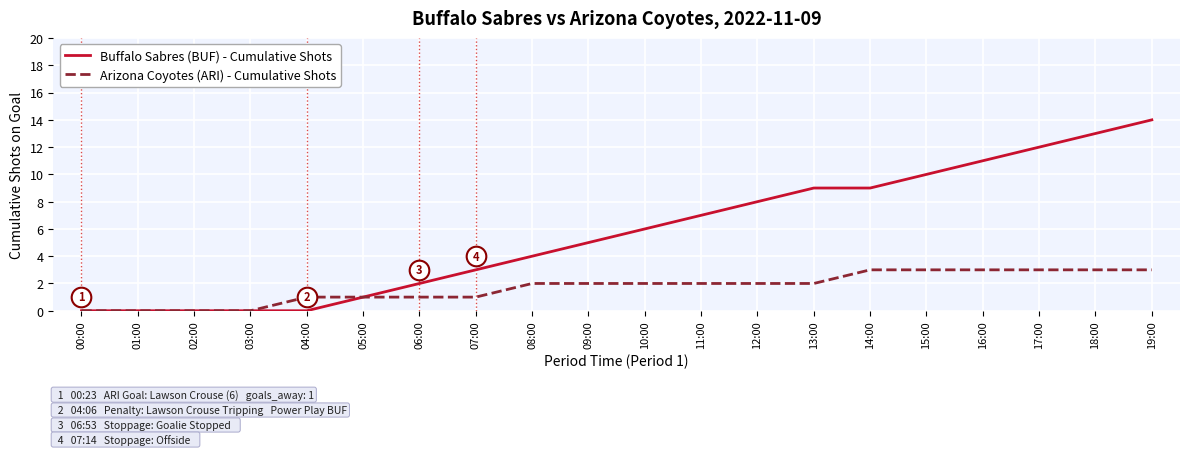

What are all the series names shown in the legend?

Buffalo Sabres (BUF) - Cumulative Shots, Arizona Coyotes (ARI) - Cumulative Shots